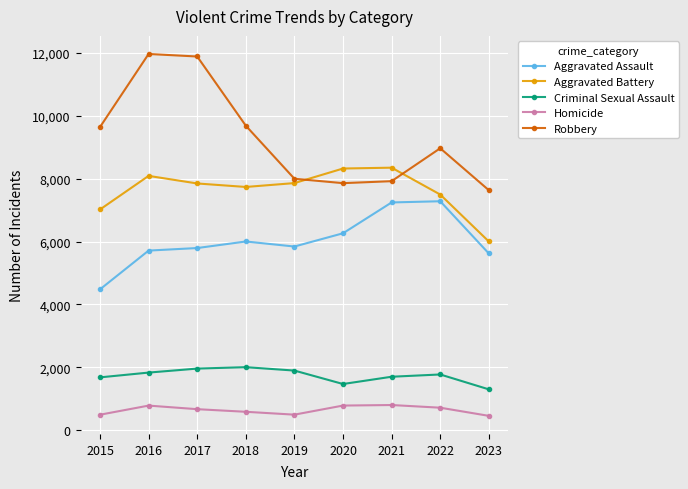

The Robbery series shows 11960 at 2016. True or false?

True